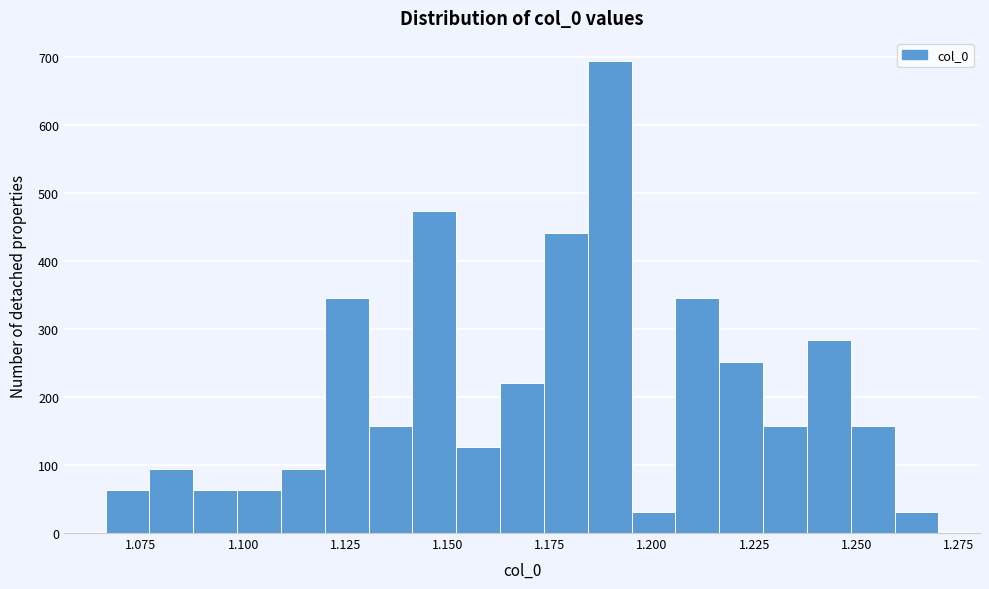

Around what value on the x-axis is the tallest bar? Give the approximate position of its centre, as read against the axis.

1.190